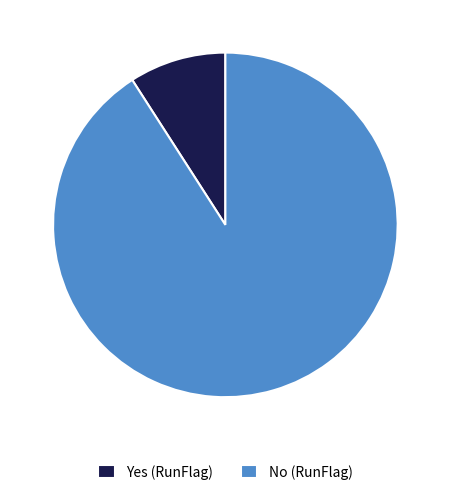

Which has a higher value, No (RunFlag) or Yes (RunFlag)?

No (RunFlag)